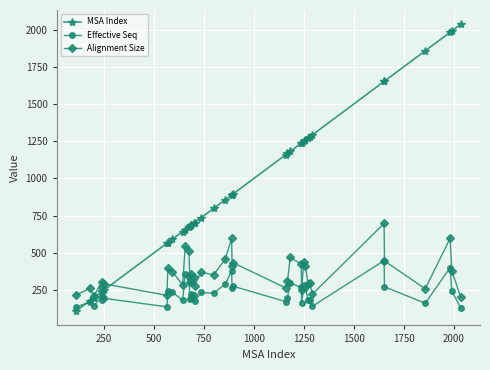

Is this an area chart (filled region under the line)?

No